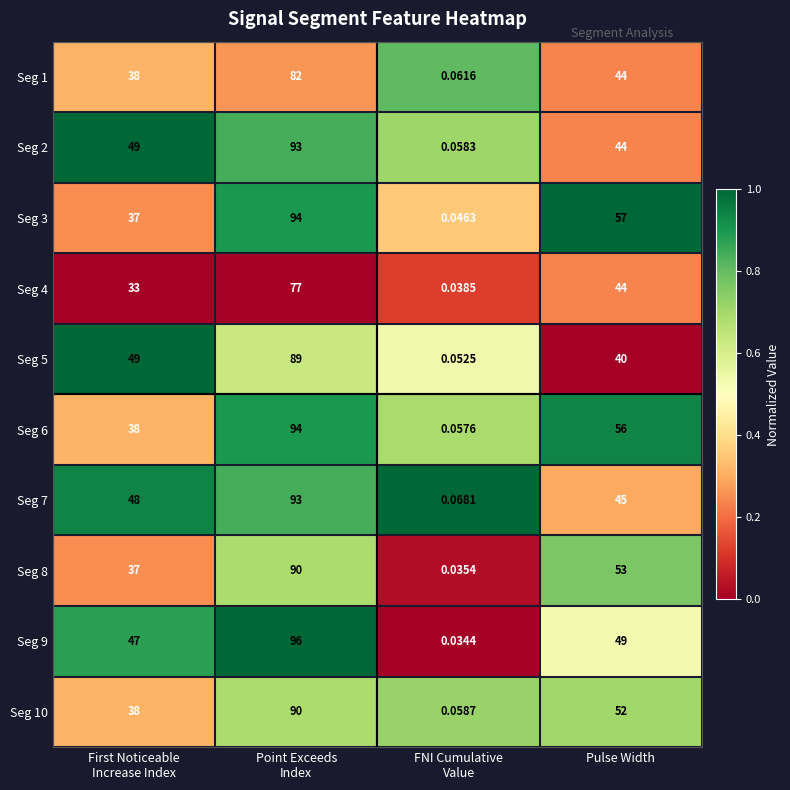

What is the greatest value displayed?

96.0